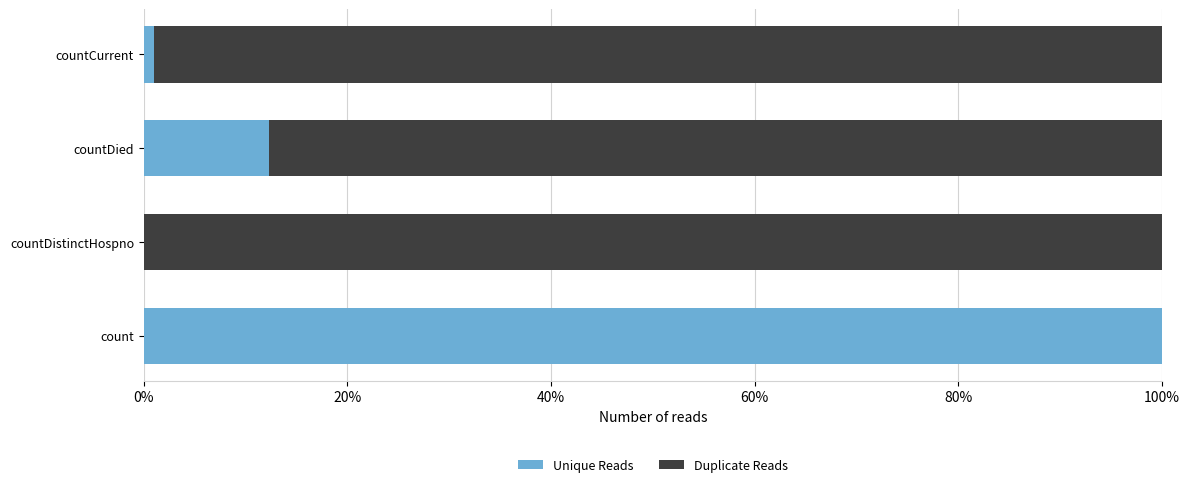

What is the sum of all Unique Reads values?

113.3